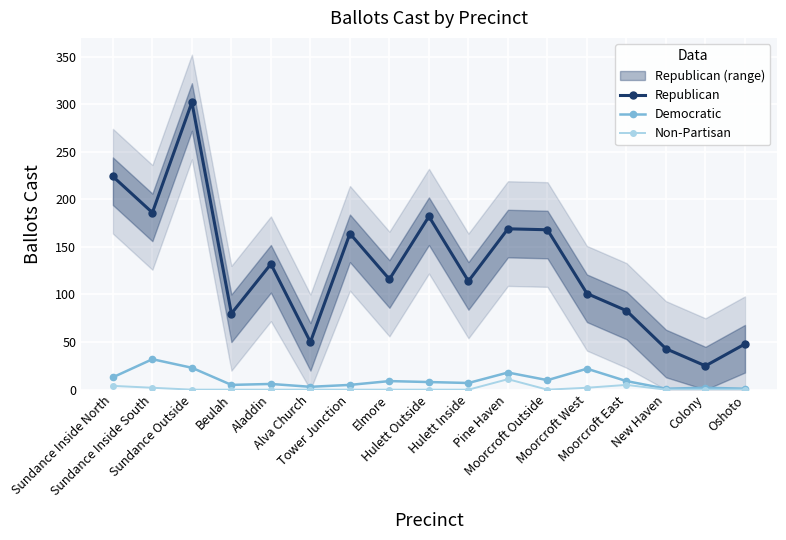

Reading left to right, what are all the values shown in this chart?

Republican: Sundance Inside North=224	Sundance Inside South=186	Sundance Outside=302	Beulah=80	Aladdin=132	Alva Church=50	Tower Junction=164	Elmore=116	Hulett Outside=182	Hulett Inside=114	Pine Haven=169	Moorcroft Outside=168	Moorcroft West=101	Moorcroft East=83	New Haven=43	Colony=25	Oshoto=48
Democratic: Sundance Inside North=13	Sundance Inside South=32	Sundance Outside=23	Beulah=5	Aladdin=6	Alva Church=3	Tower Junction=5	Elmore=9	Hulett Outside=8	Hulett Inside=7	Pine Haven=18	Moorcroft Outside=10	Moorcroft West=22	Moorcroft East=9	New Haven=1	Colony=2	Oshoto=1
Non-Partisan: Sundance Inside North=4	Sundance Inside South=2	Sundance Outside=0	Beulah=0	Aladdin=0	Alva Church=0	Tower Junction=0	Elmore=0	Hulett Outside=0	Hulett Inside=0	Pine Haven=11	Moorcroft Outside=0	Moorcroft West=2	Moorcroft East=5	New Haven=0	Colony=0	Oshoto=0